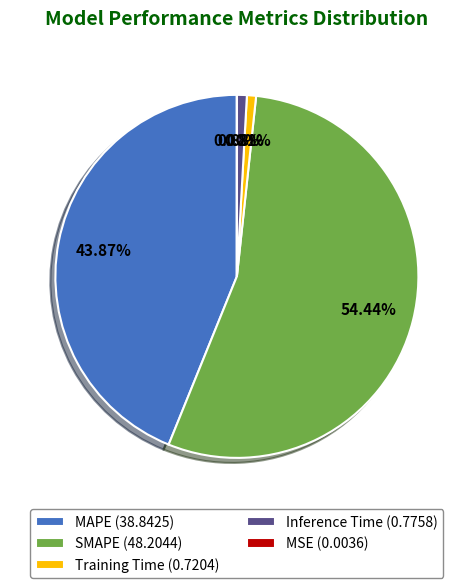

True or false: Training Time accounts for 8% of the total.

False